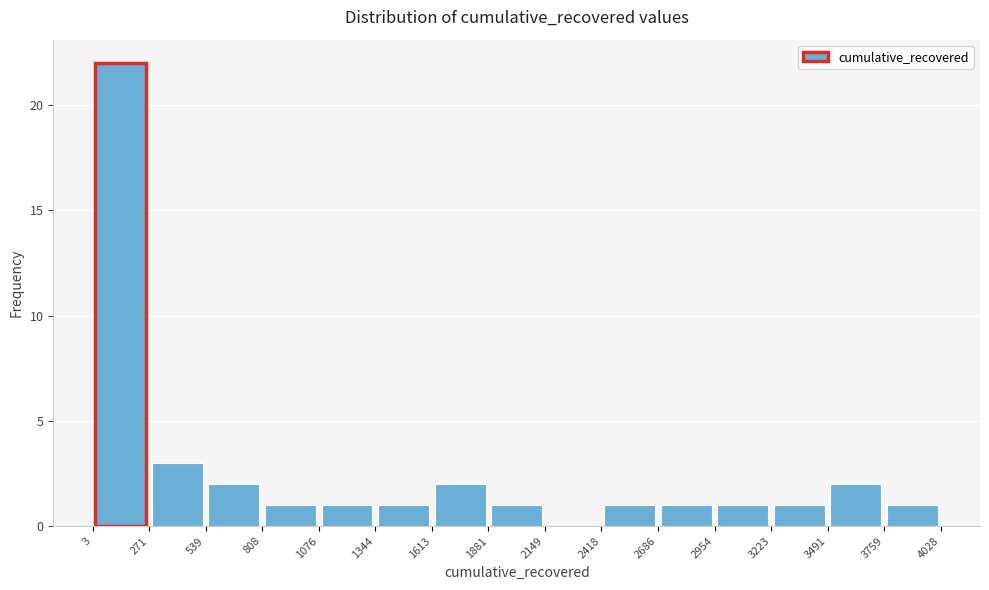

Reading left to right, transcribe this chart: for each bar, give the range it covers on the x-axis and its height. The values are not printed on the chart, so give them approximately, as read against the axis.

3 to 271: 22
271 to 539: 3
539 to 808: 2
808 to 1076: 1
1076 to 1344: 1
1344 to 1613: 1
1613 to 1881: 2
1881 to 2149: 1
2149 to 2418: 0
2418 to 2686: 1
2686 to 2954: 1
2954 to 3223: 1
3223 to 3491: 1
3491 to 3759: 2
3759 to 4028: 1